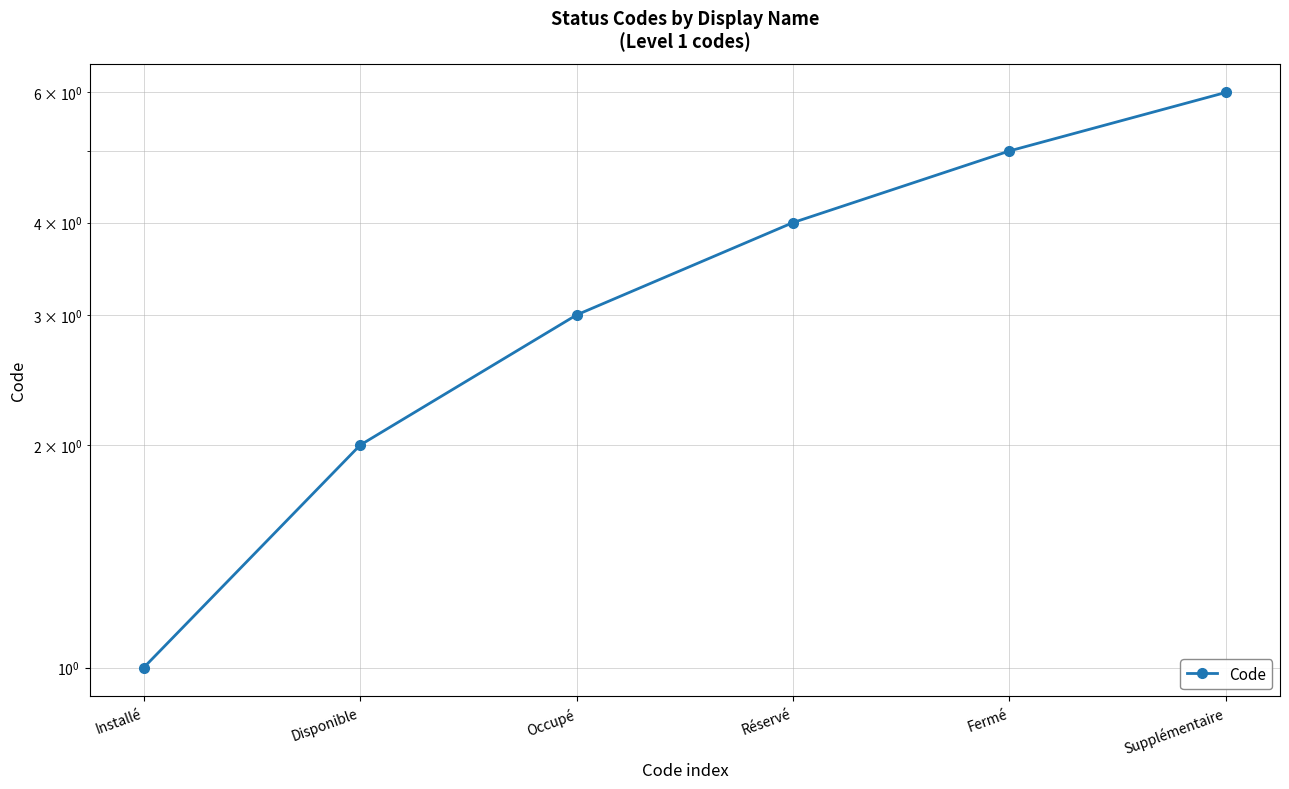

At which label is the value closest to 3?

Occupé